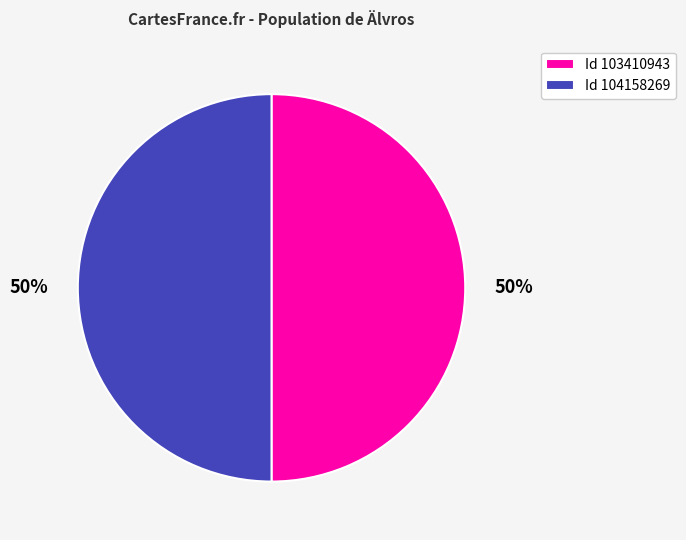

To the nearest percent, what portion does Id 103410943 represent?

50%